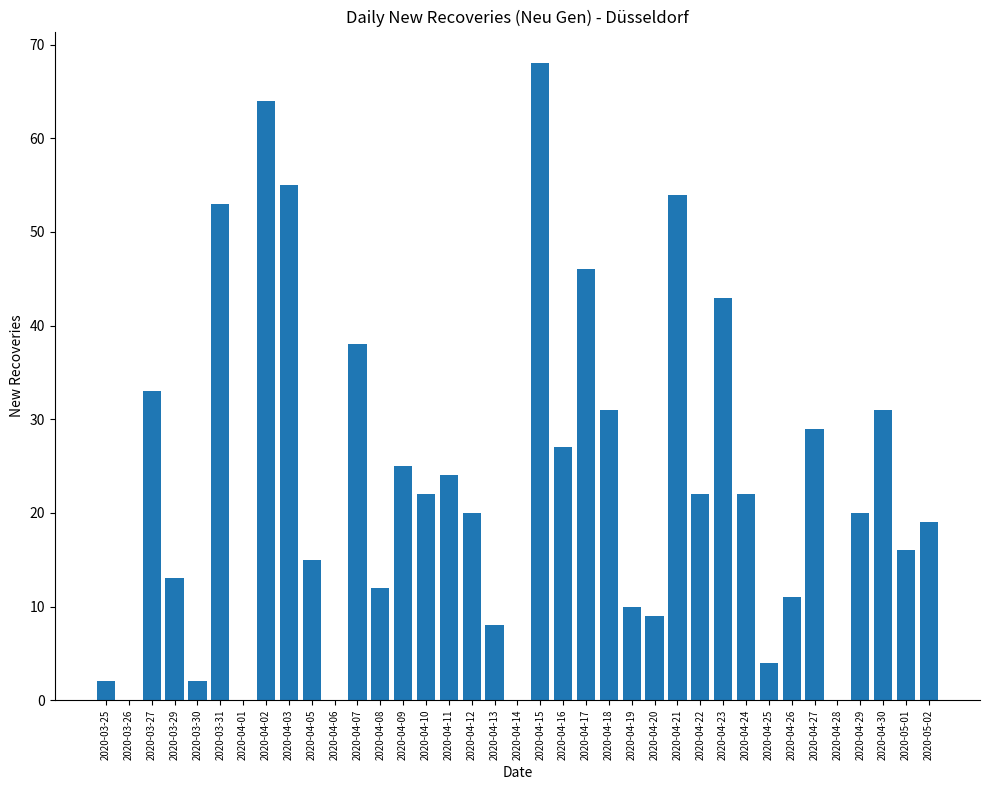

What is the sum of the values at 2020-03-27 and 2020-04-01?

33